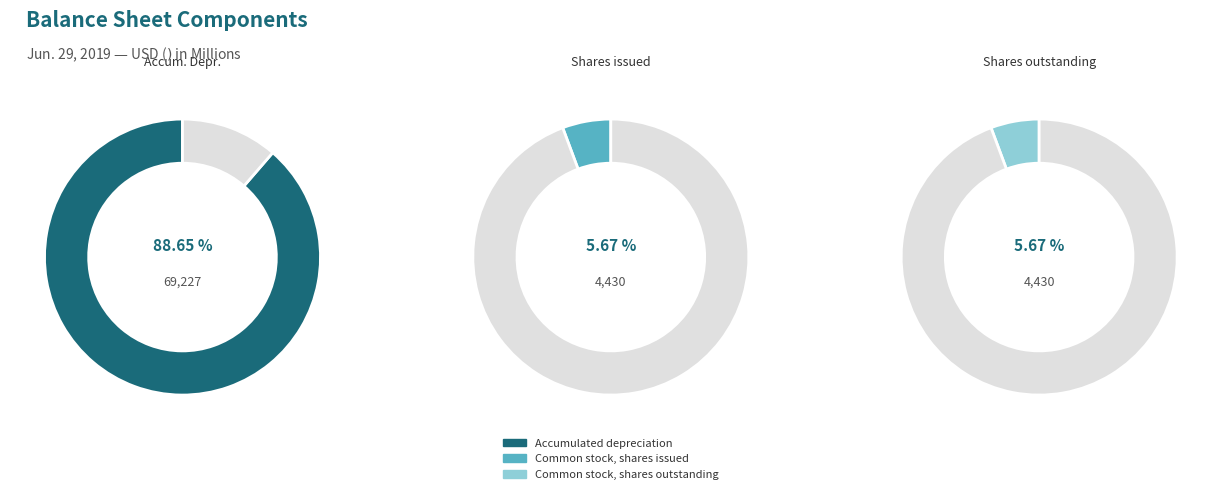

How much of the chart is everything except Common stock, shares outstanding?

94.3%